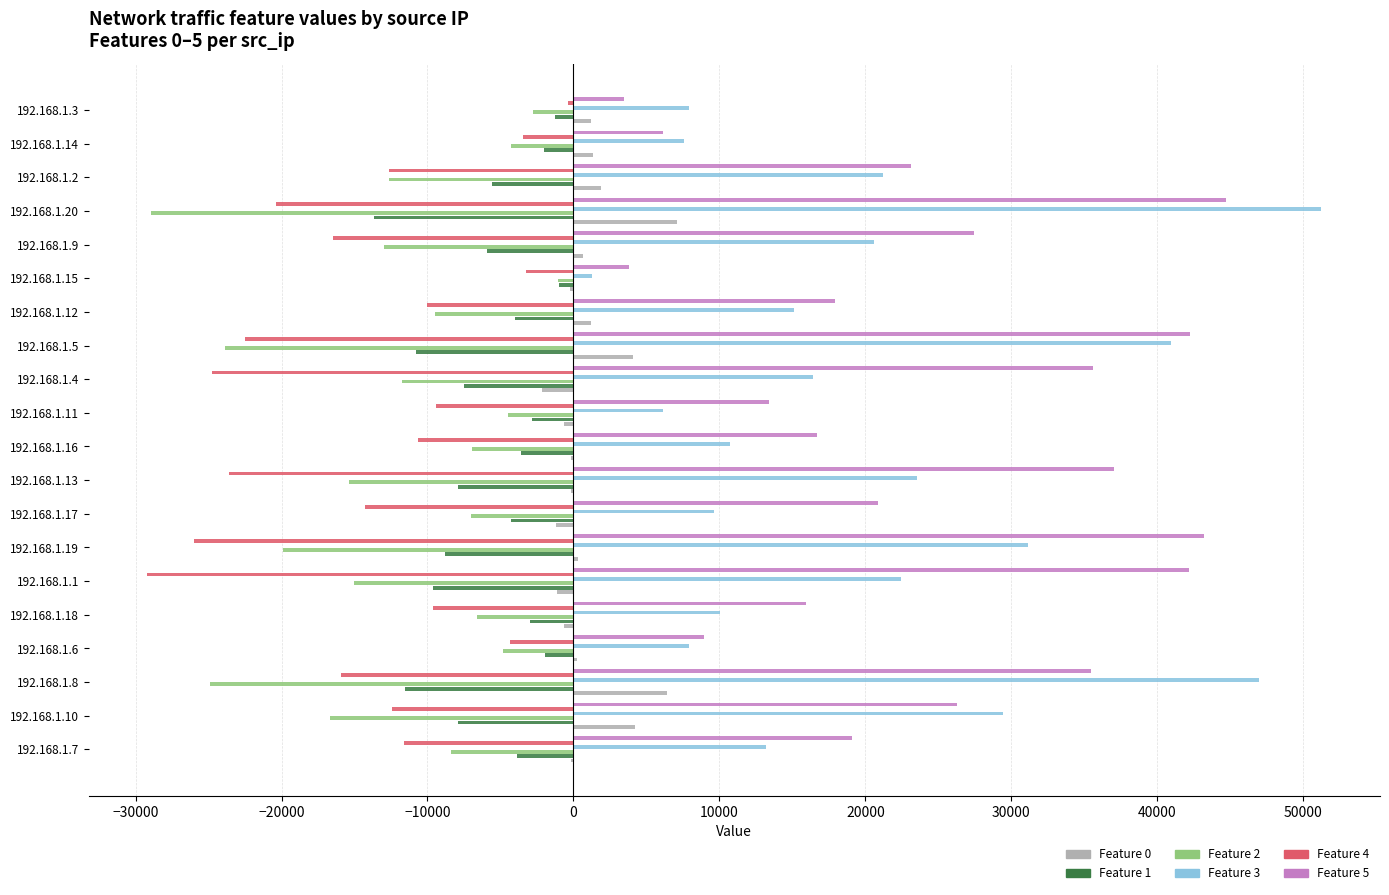

Which category has the highest value across all series?

192.168.1.20